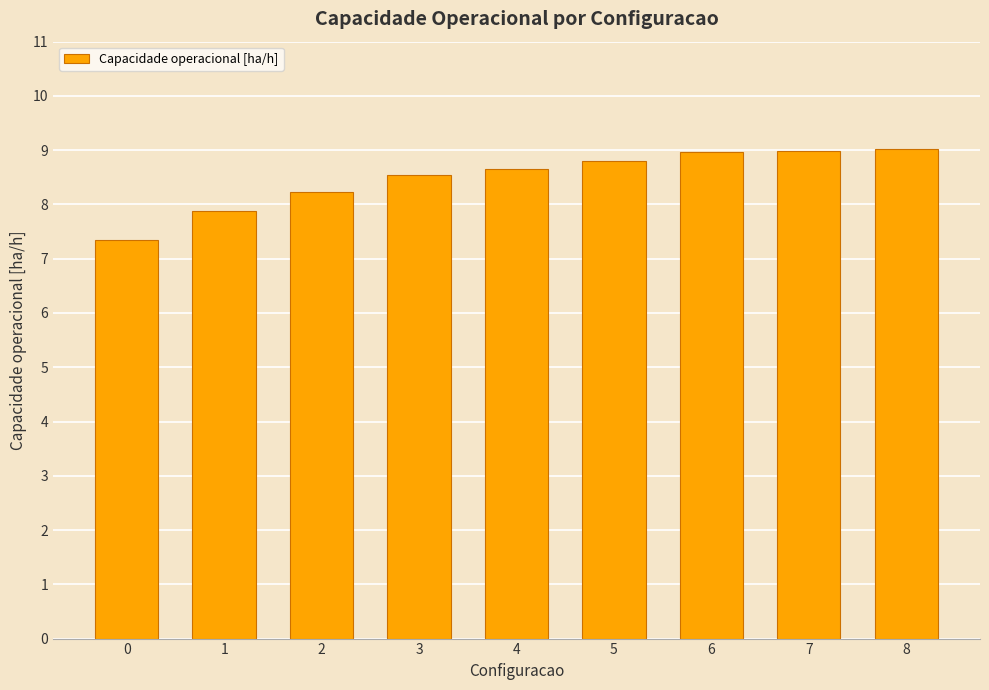

Does the chart contain stacked bars?

No